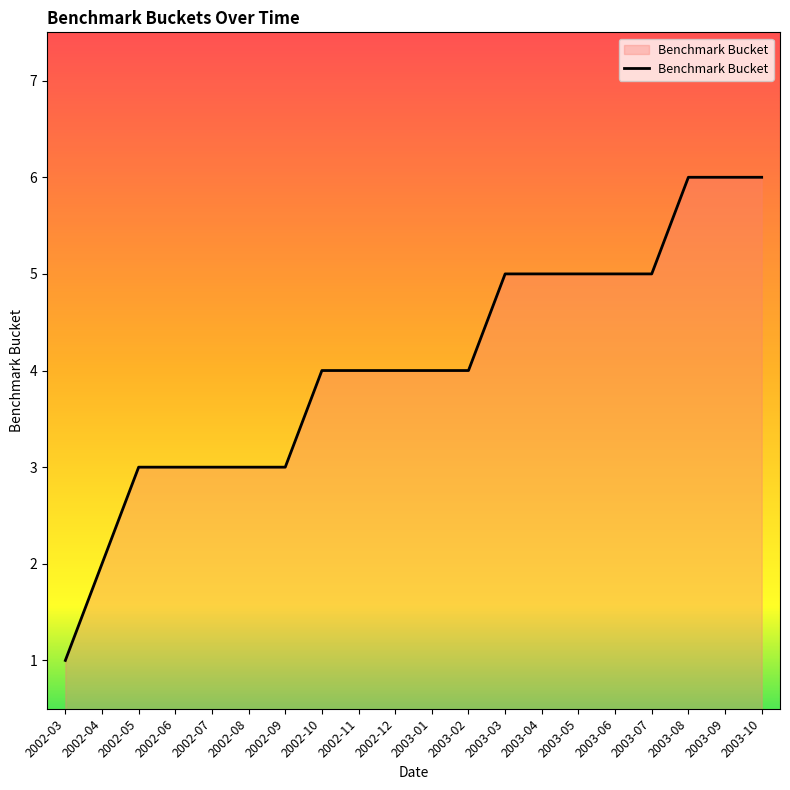

The value at 2002-12 is 2. True or false?

False